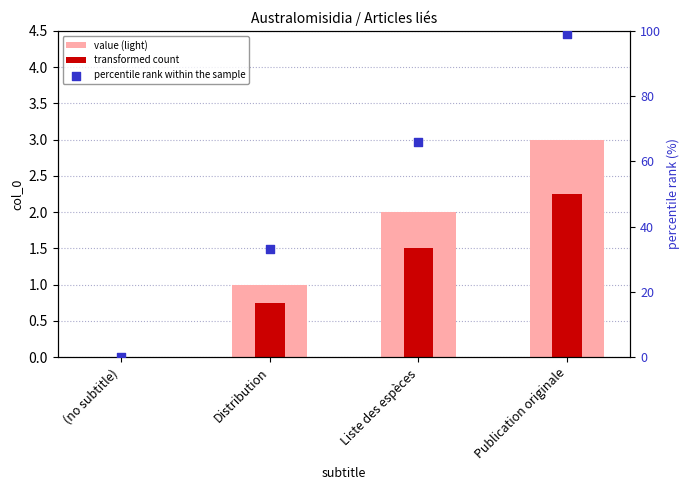

Which series contains the lowest Y value?

value (light)